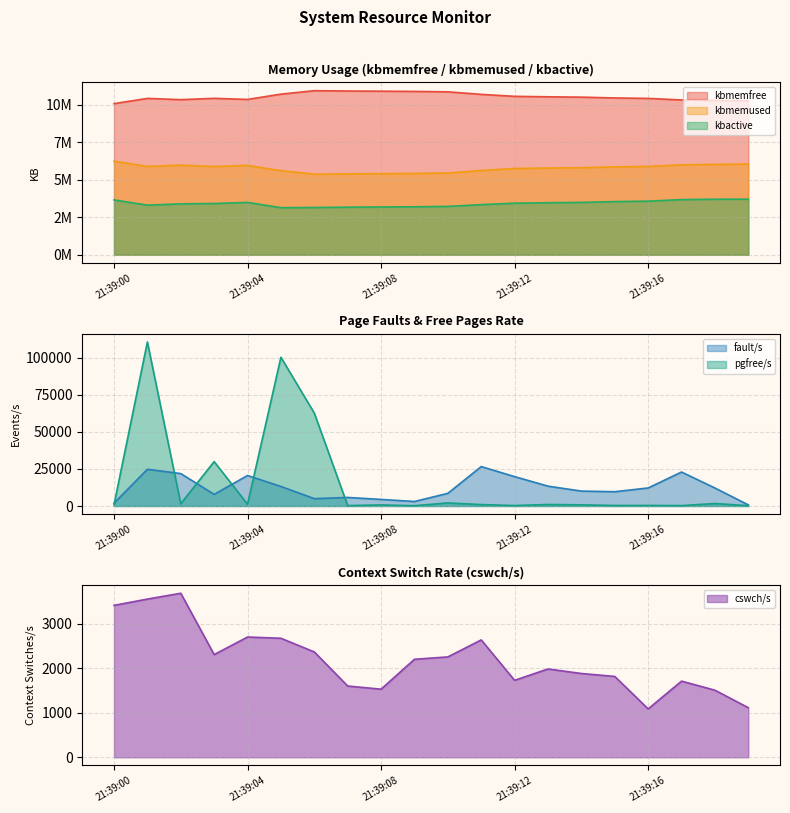

Which has a higher value, 21:39:13 or 21:39:19?

21:39:13